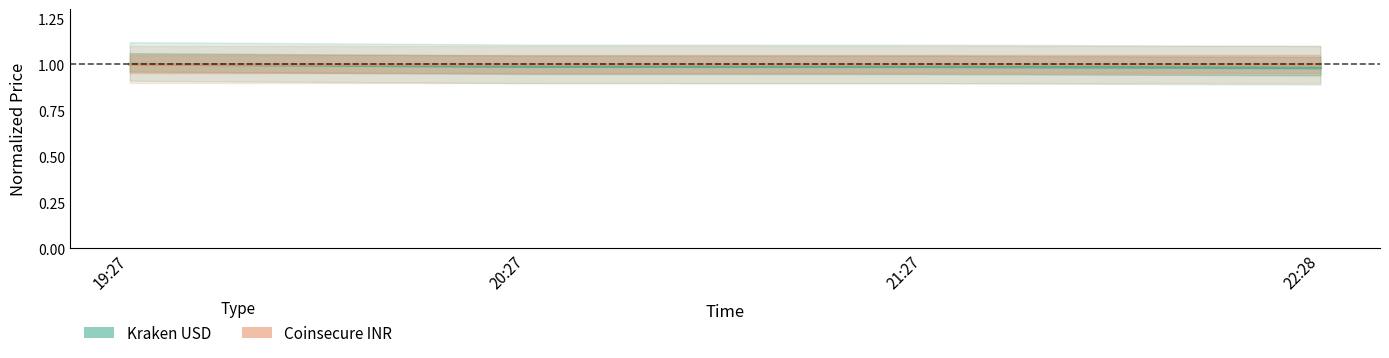

Reading left to right, transcribe all the data shown in this chart.

Kraken USD: 19:27=1.0	20:27=1.0	21:27=1.0	22:28=1.0
Coinsecure INR: 19:27=1.0	20:27=1.0	21:27=1.0	22:28=1.0